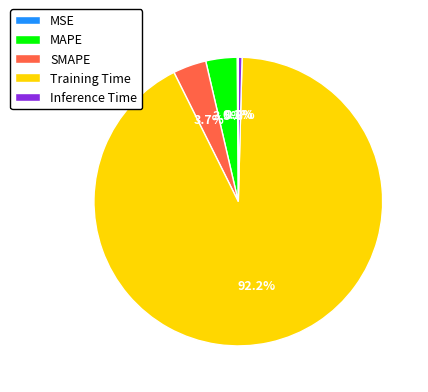

What is the largest slice in the pie chart?

Training Time